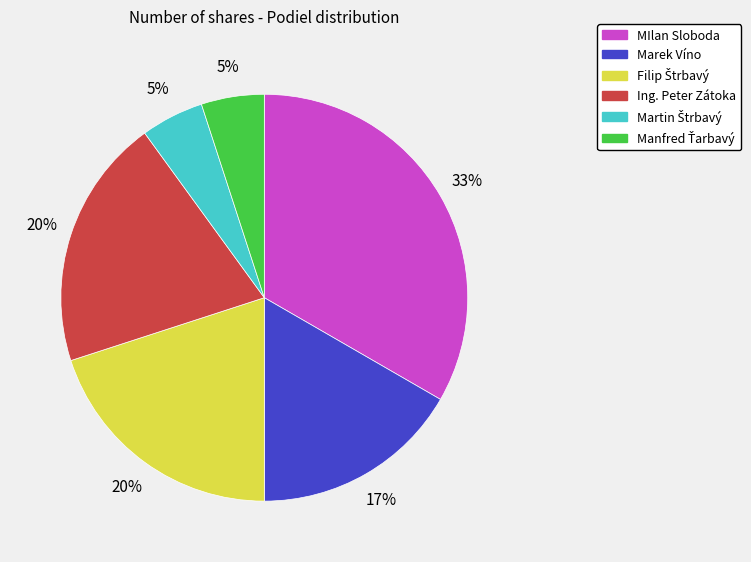

What percentage is the MIlan Sloboda slice, to the nearest percent?

33%